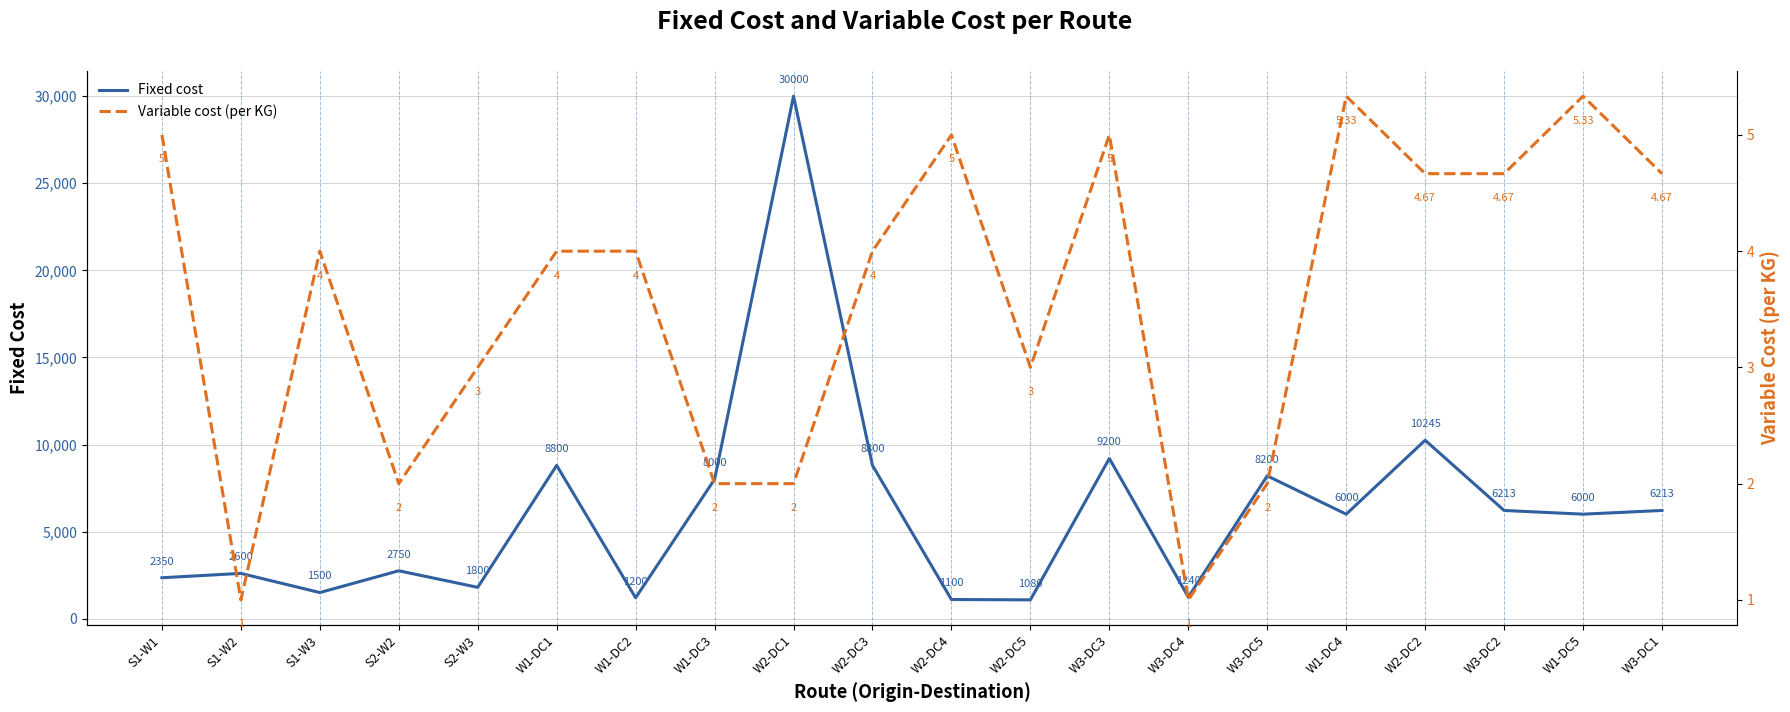

True or false: Variable cost (per KG) and Fixed cost cross at least once.

False